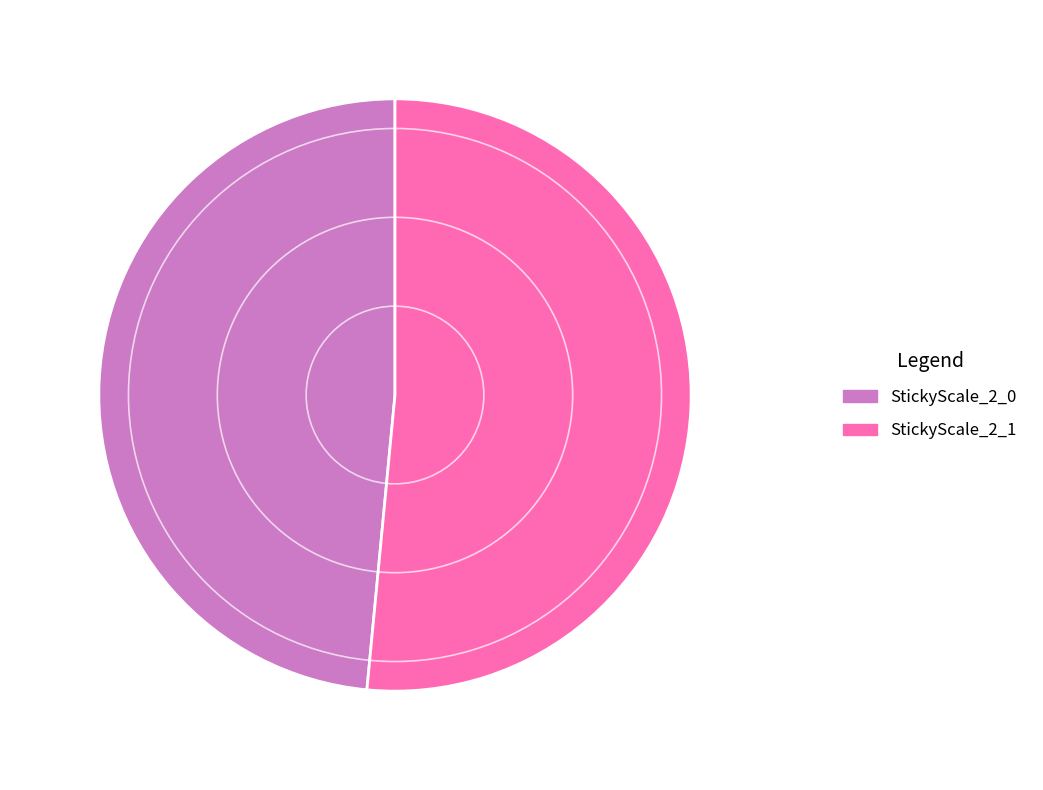

Is there a majority slice in this chart?

Yes